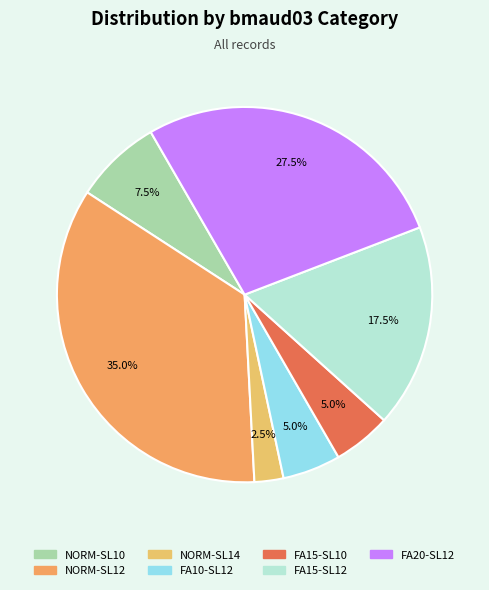

How many slices are in this pie chart?

7